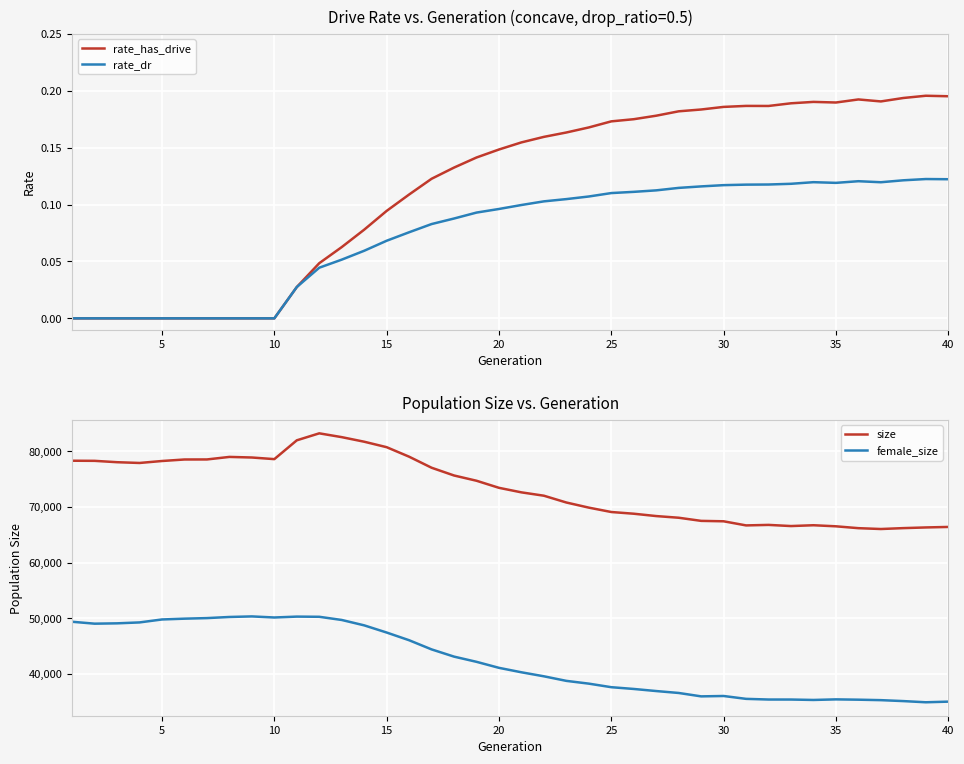

What is the lowest value of the female_size series?

34877